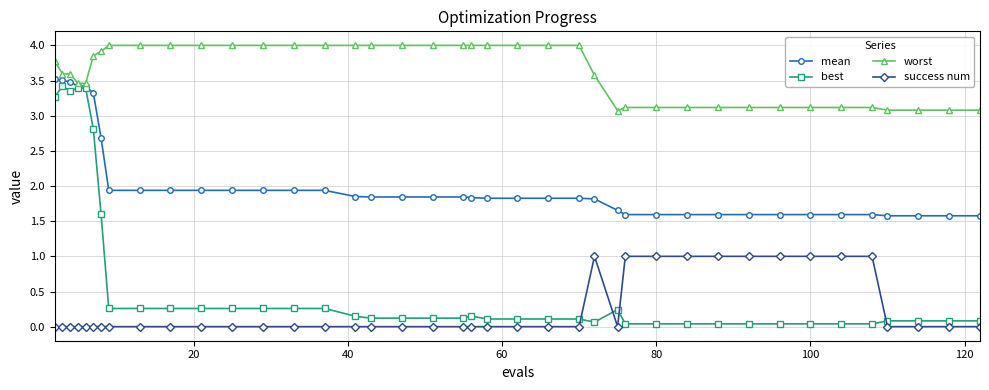

What is the value of the success num point at the 36th from the left?

1.0